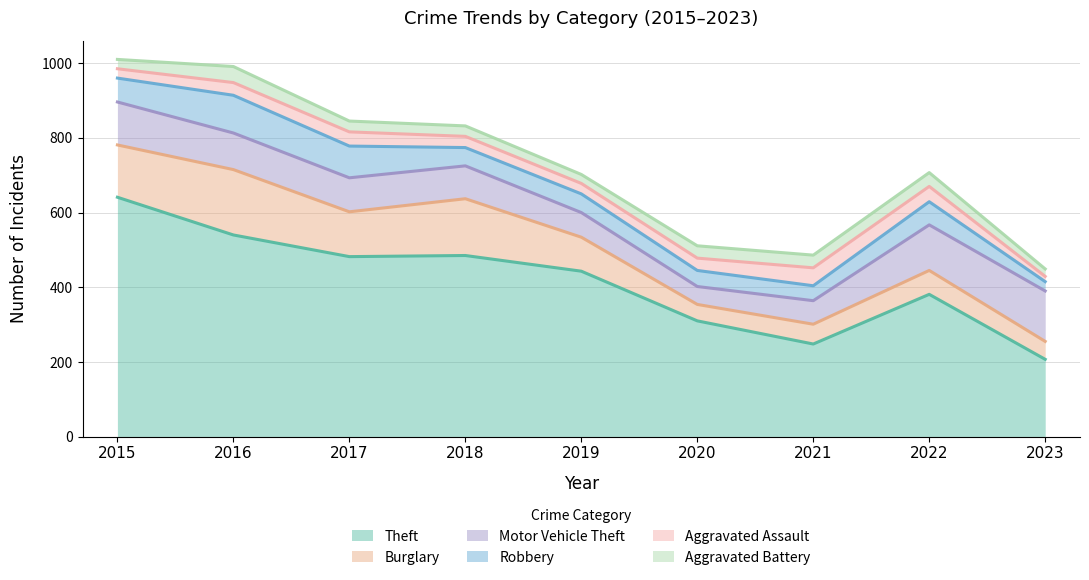

Where is Theft nearest to the value 424?

2019